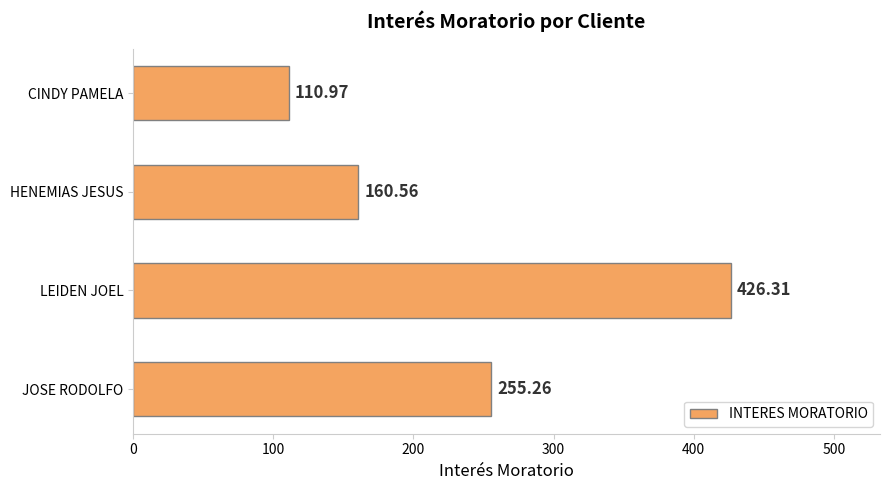

List the labels in order of value, largest first.

LEIDEN JOEL, JOSE RODOLFO, HENEMIAS JESUS, CINDY PAMELA